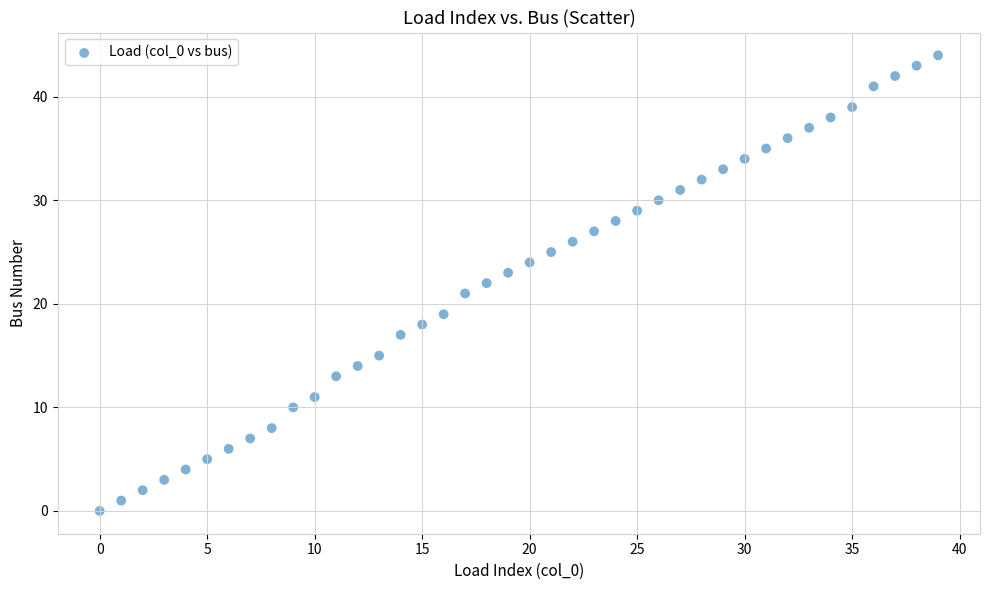

What is the range of Y values (max minus min)?

44